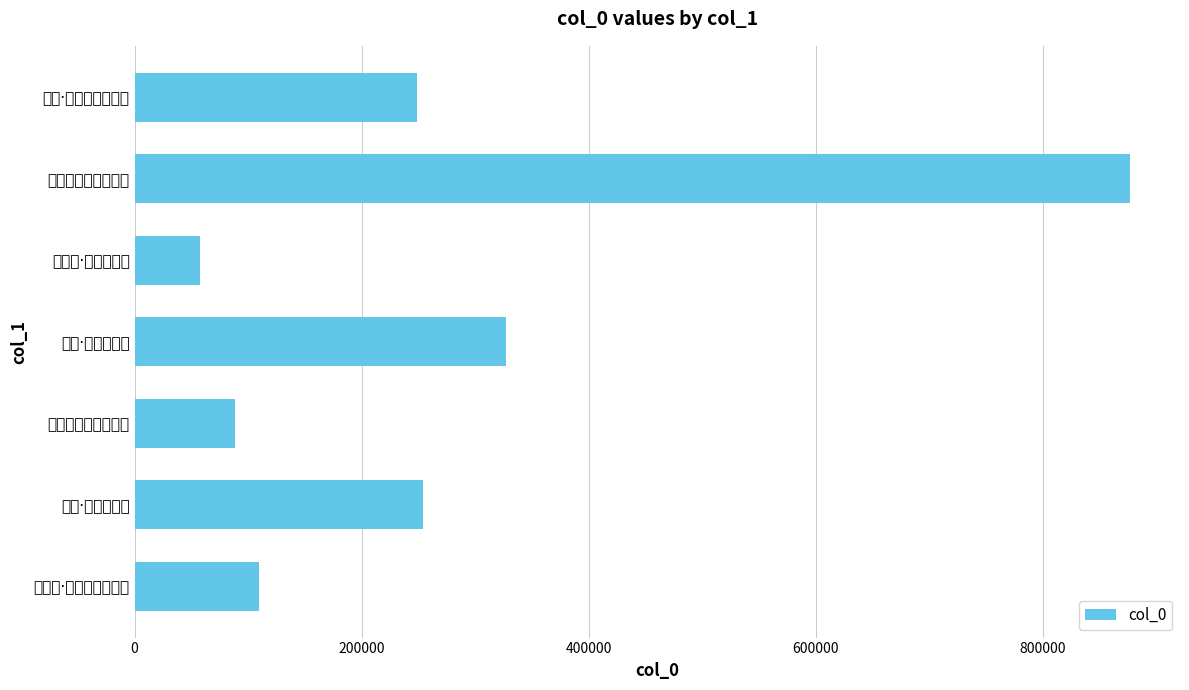

What is the difference between the maximum and minimum values?

819243